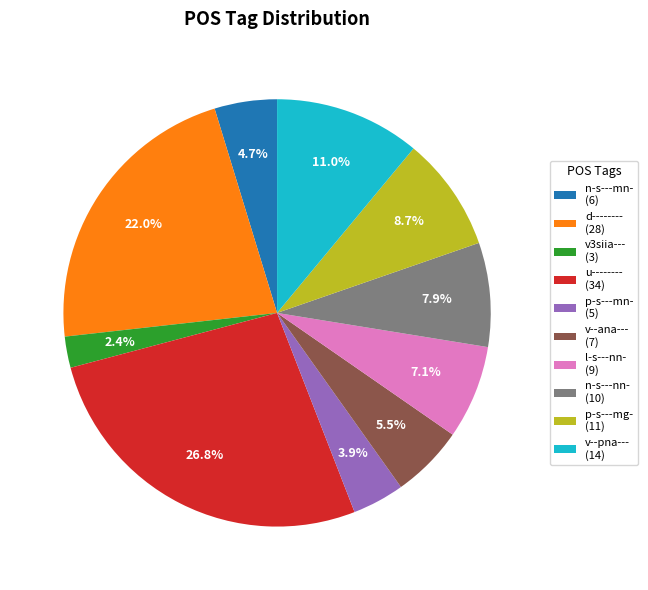

Does u-------- account for over 50% of the chart?

No